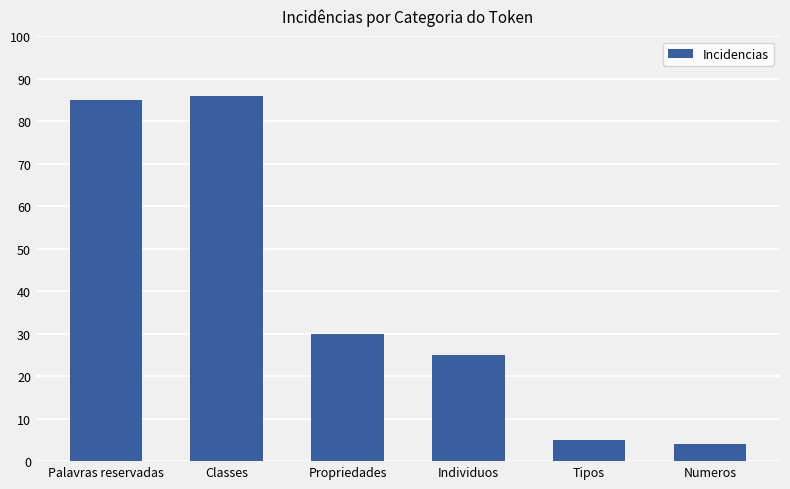

What is the minimum value shown in the chart?

4